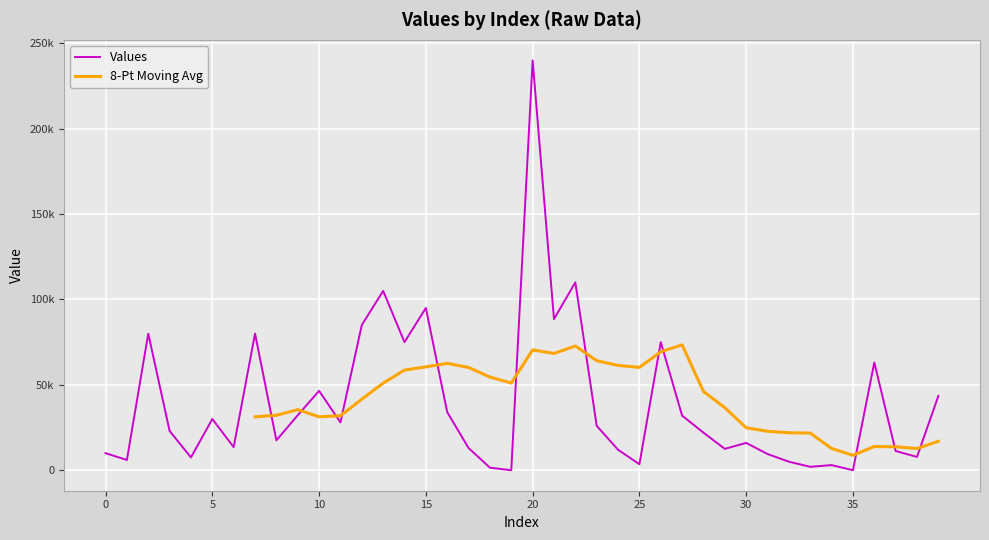

What is the greatest value displayed?

240000.0